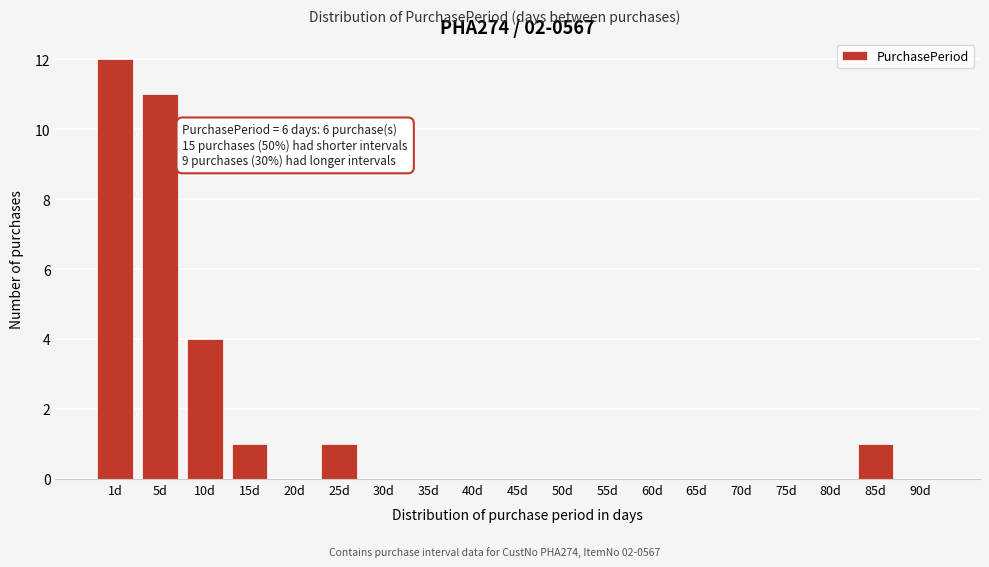

Reading right to left, what are all the values shown in this chart?

90d=0	85d=1	80d=0	75d=0	70d=0	65d=0	60d=0	55d=0	50d=0	45d=0	40d=0	35d=0	30d=0	25d=1	20d=0	15d=1	10d=4	5d=11	1d=12